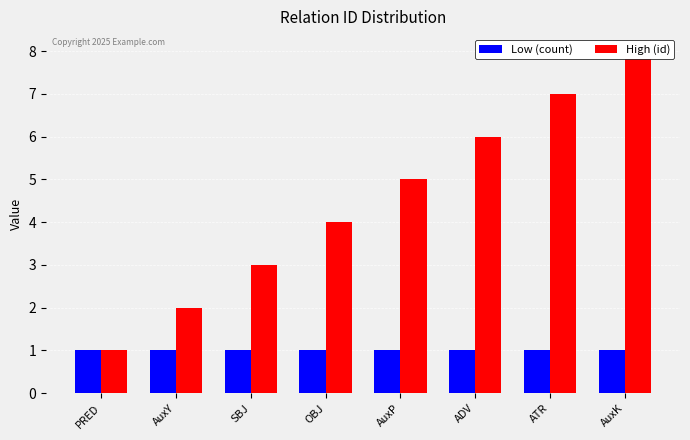

How many categories are shown in the chart?

8